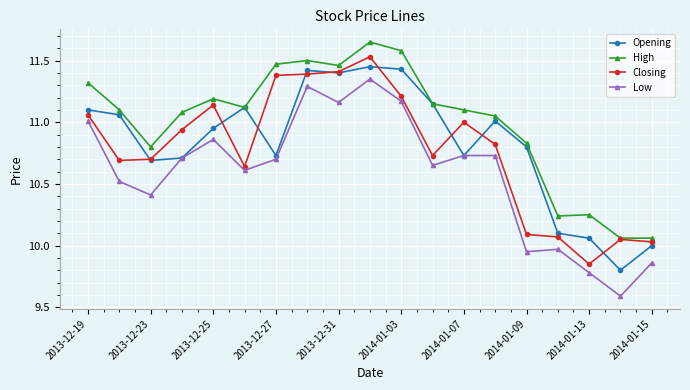

What is the difference between the maximum and minimum values in the Low series?

1.8